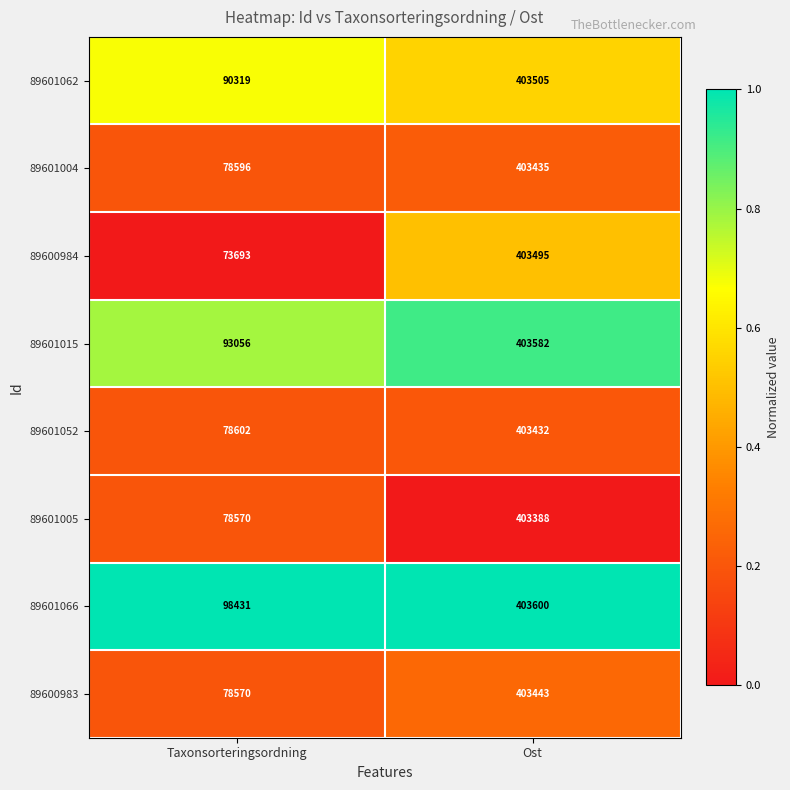

List the series in order of their peak value, highest first.

89601066, 89601015, 89601062, 89600984, 89600983, 89601004, 89601052, 89601005